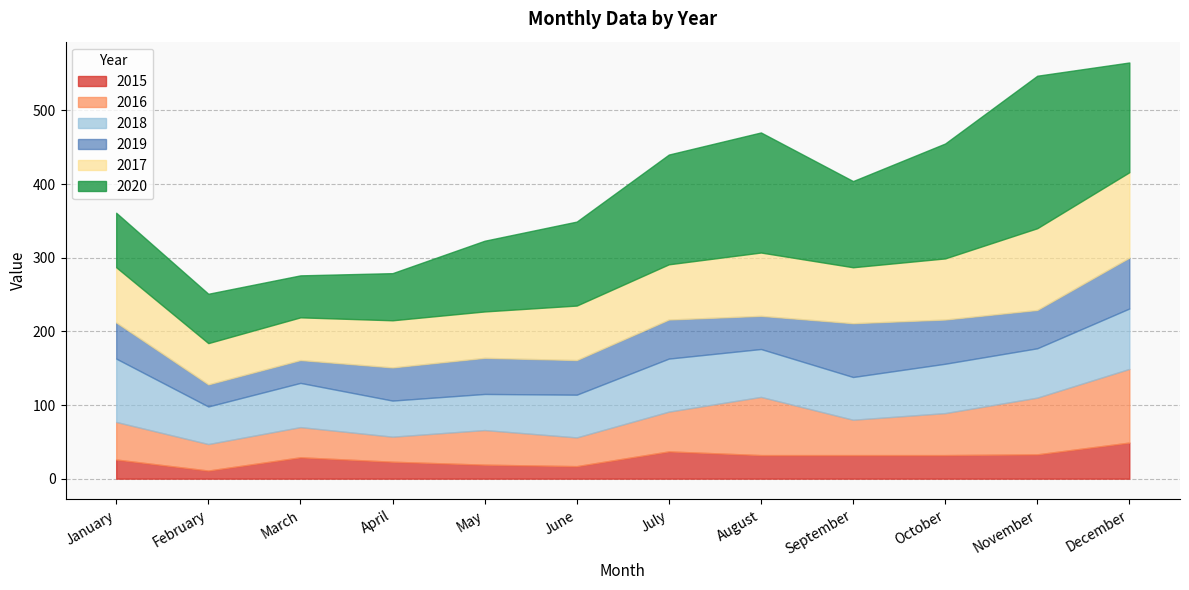

The 2017 series shows 58 at March. True or false?

True